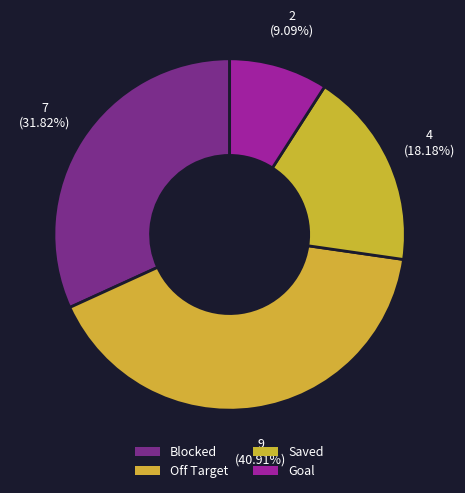

To the nearest percent, what is the difference between the Blocked and Saved slice percentages?

14%